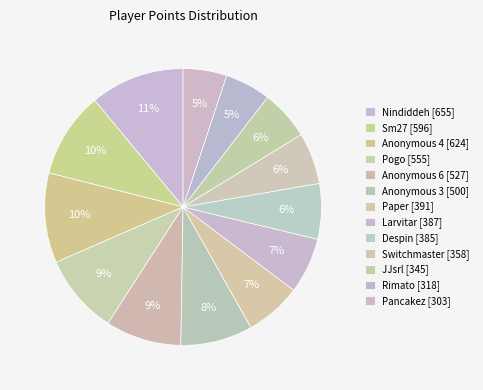

Count the number of slices in the pie.

13